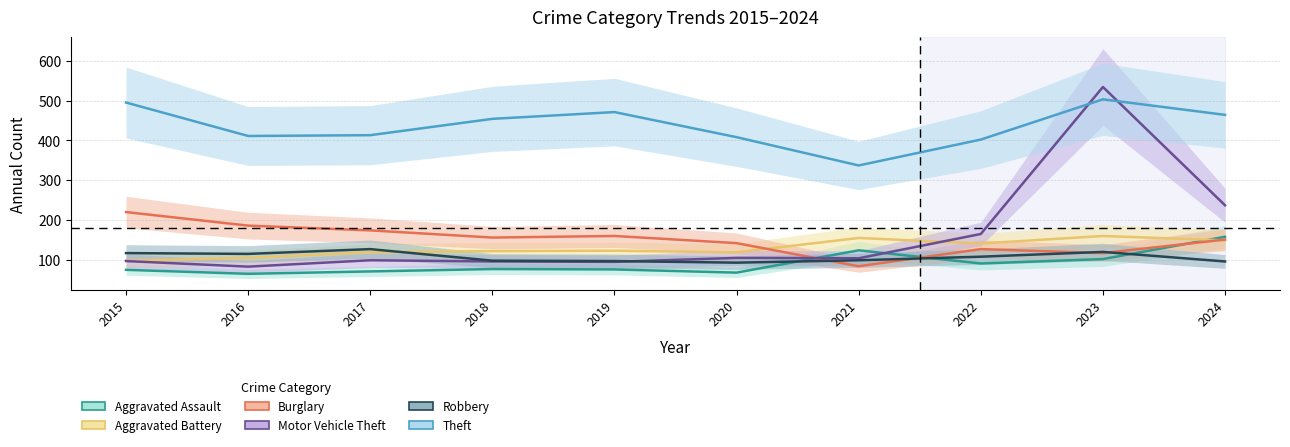

Reading left to right, transcribe all the data shown in this chart.

Aggravated Assault: 2015=75	2016=65	2017=71	2018=77	2019=76	2020=68	2021=124	2022=91	2023=102	2024=158
Aggravated Battery: 2015=98	2016=105	2017=119	2018=122	2019=123	2020=119	2021=155	2022=141	2023=160	2024=149
Burglary: 2015=220	2016=186	2017=174	2018=156	2019=160	2020=142	2021=84	2022=127	2023=117	2024=151
Motor Vehicle Theft: 2015=97	2016=83	2017=99	2018=96	2019=95	2020=105	2021=104	2022=165	2023=534	2024=237
Robbery: 2015=117	2016=115	2017=127	2018=98	2019=97	2020=93	2021=99	2022=108	2023=120	2024=96
Theft: 2015=495	2016=411	2017=413	2018=454	2019=471	2020=408	2021=337	2022=402	2023=503	2024=464